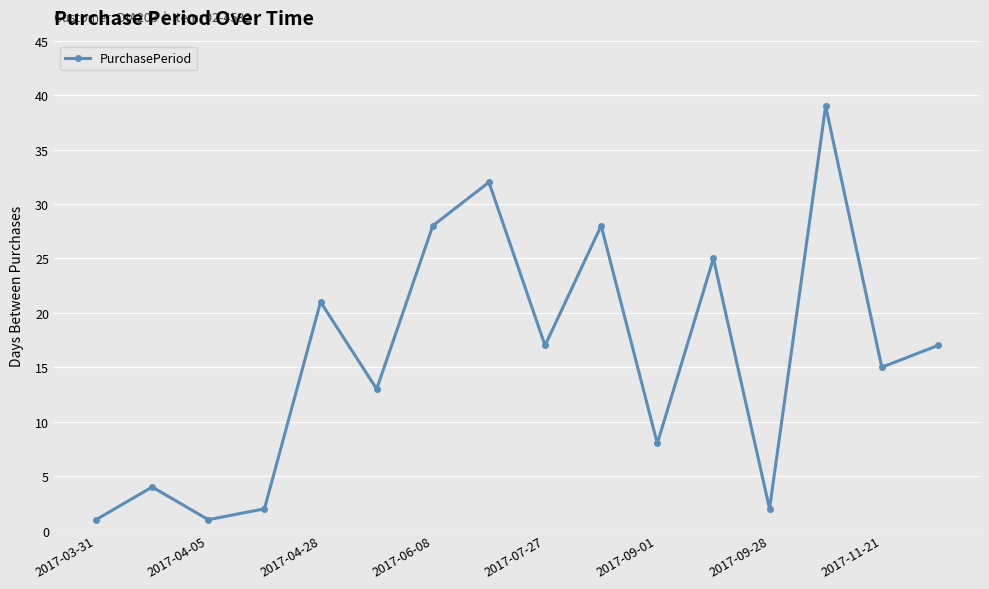

How many lines are shown in the chart?

1